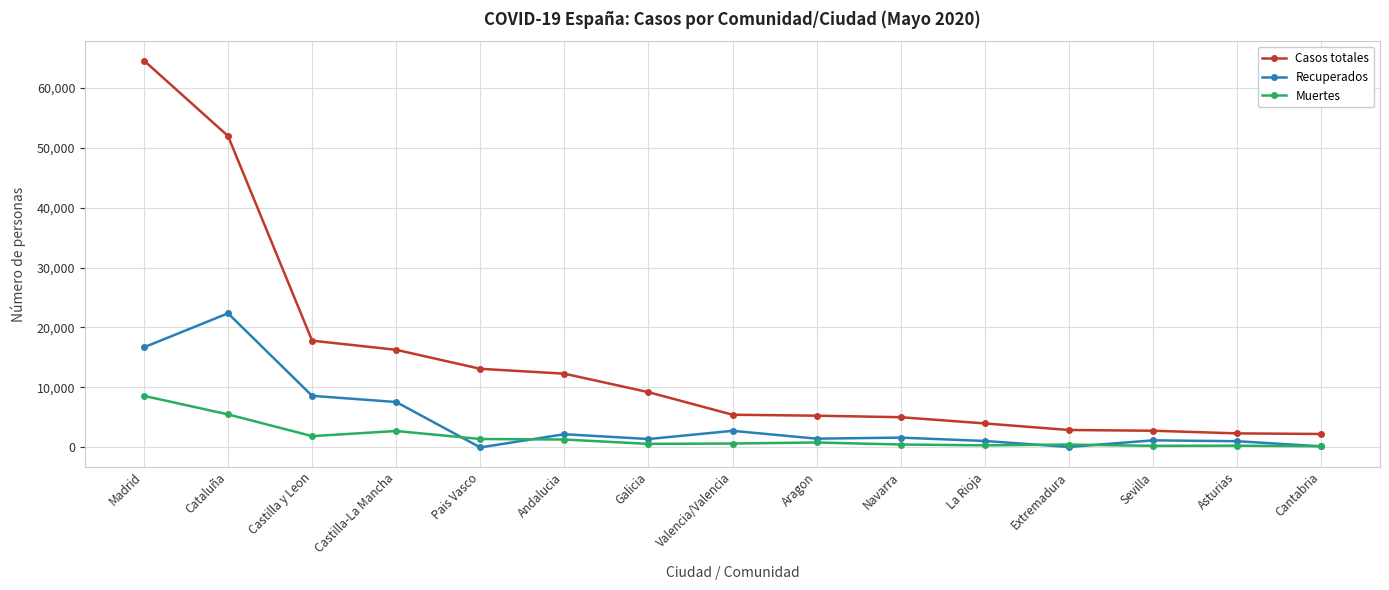

Which series changed the most between Madrid and Cantabria?

Casos totales